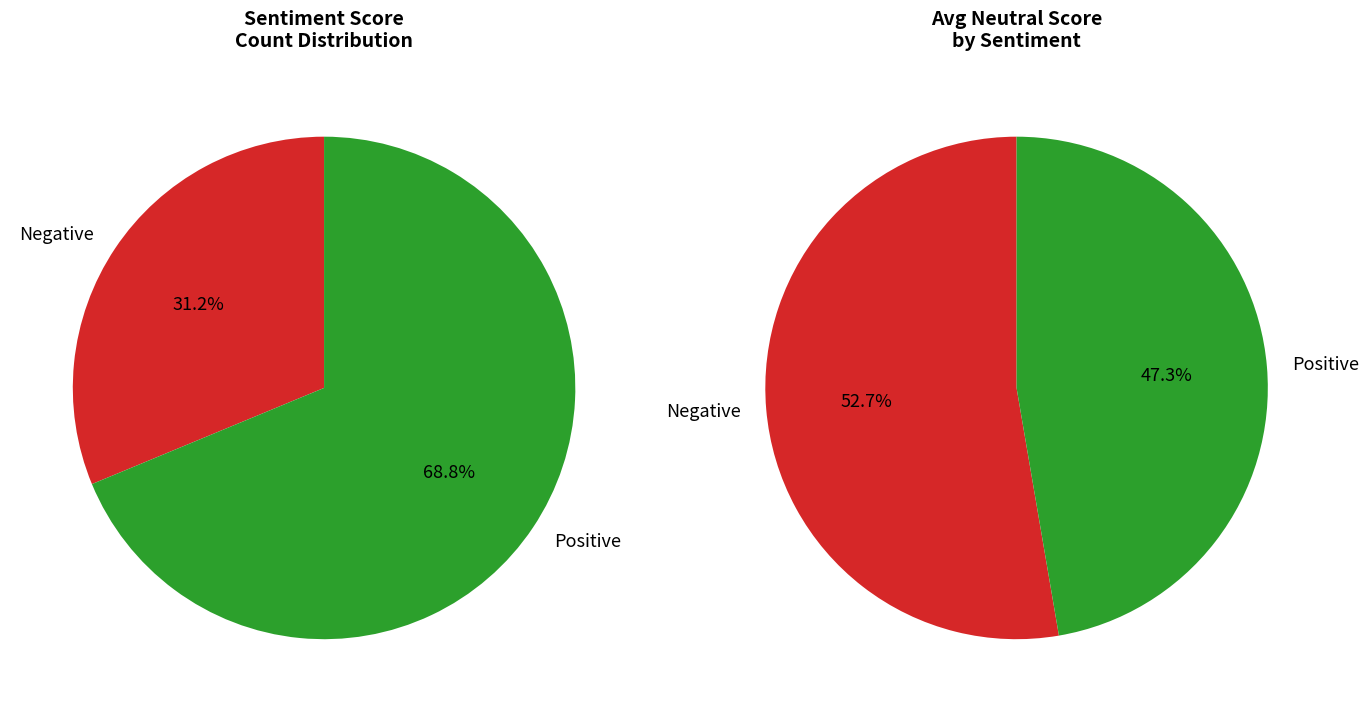

Which series changed the most between Negative and Positive?

Negative